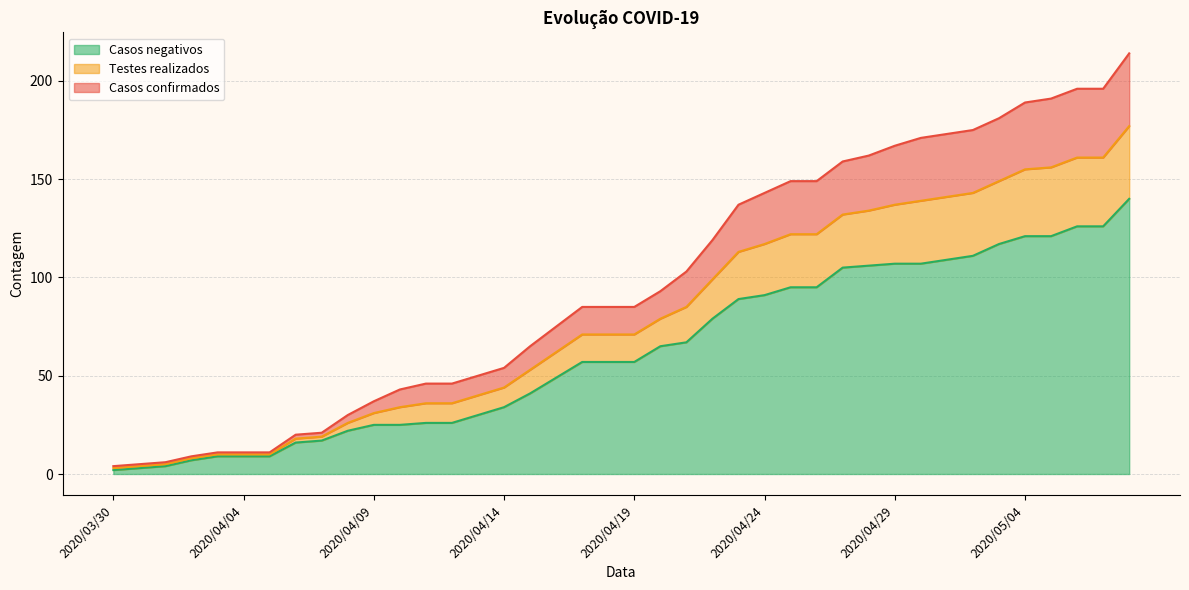

What is the value of the Casos confirmados point at the 1st from the left?

4